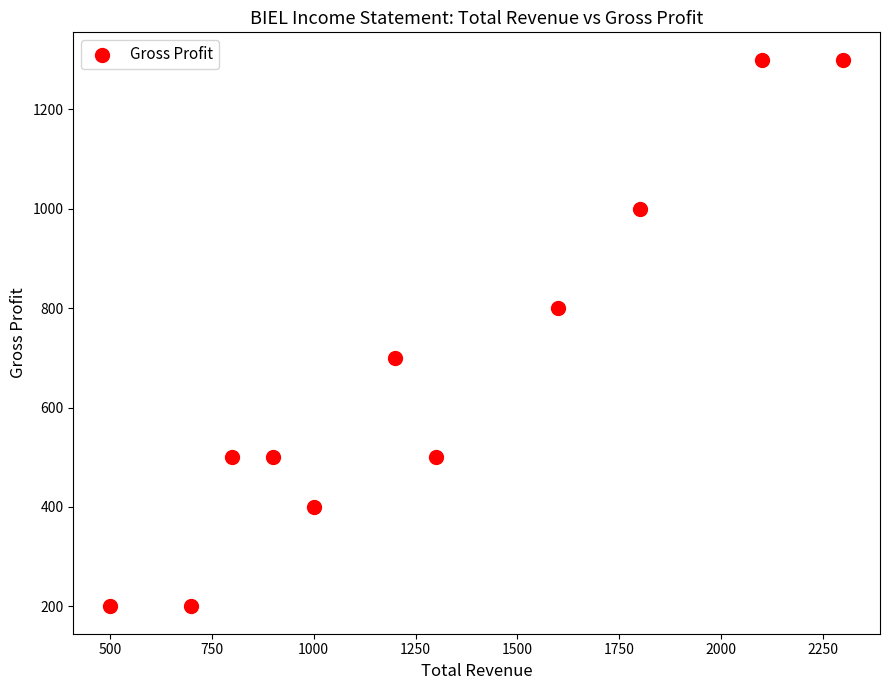

What is the average X value?

1291